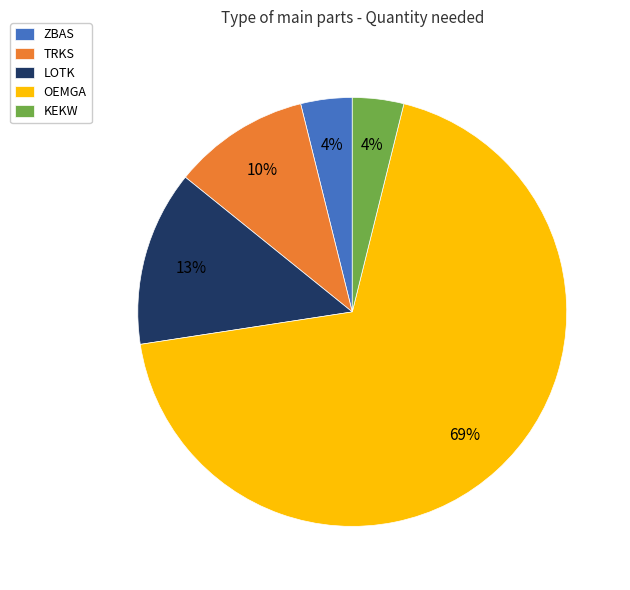

Count the number of slices in the pie.

5